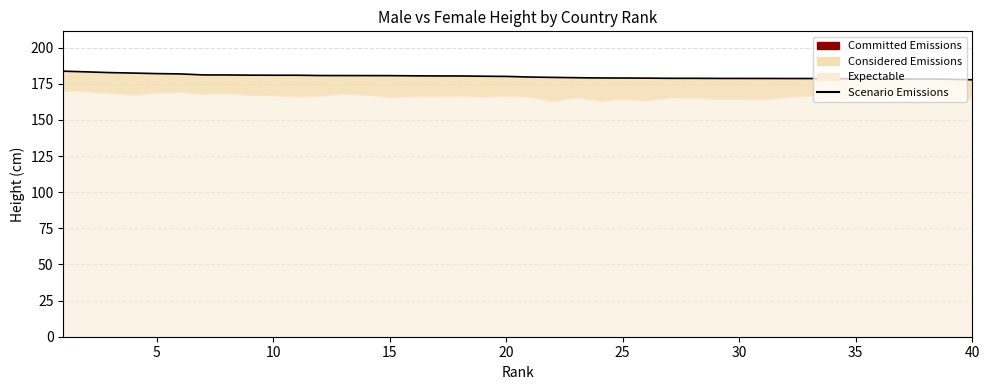

What is the value of the 4th point from the left?

182.5